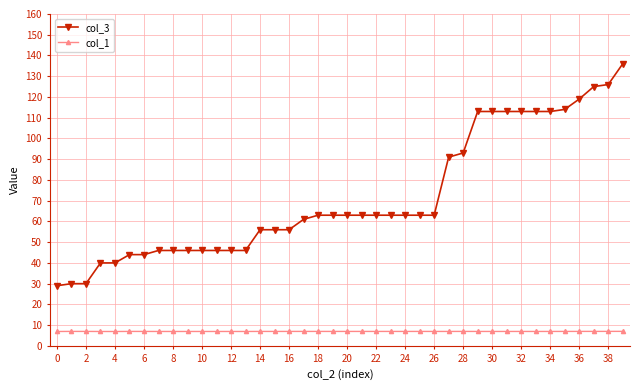

How many series are shown in this chart?

2